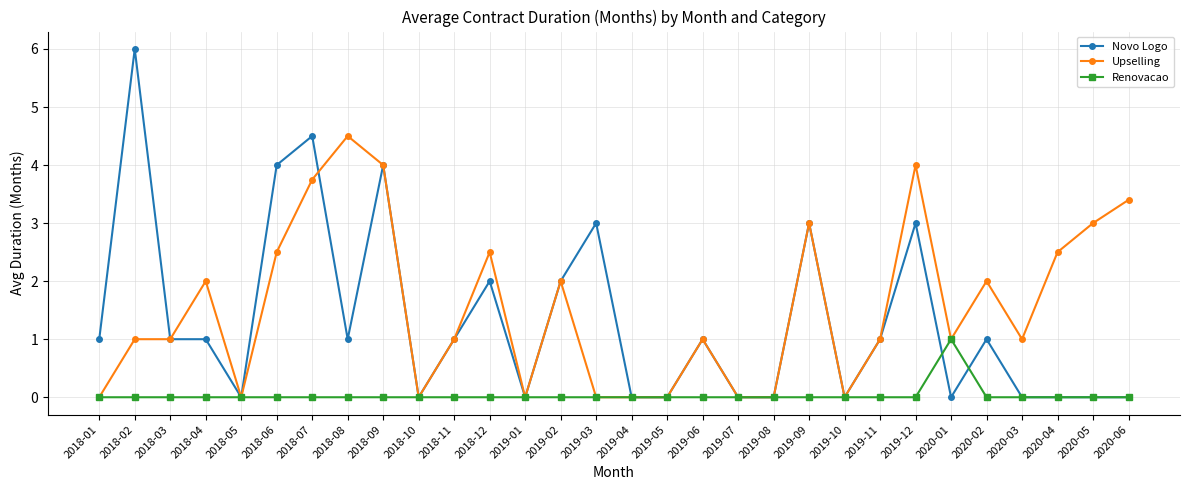

What is the difference between the maximum and minimum values in the Upselling series?

4.5